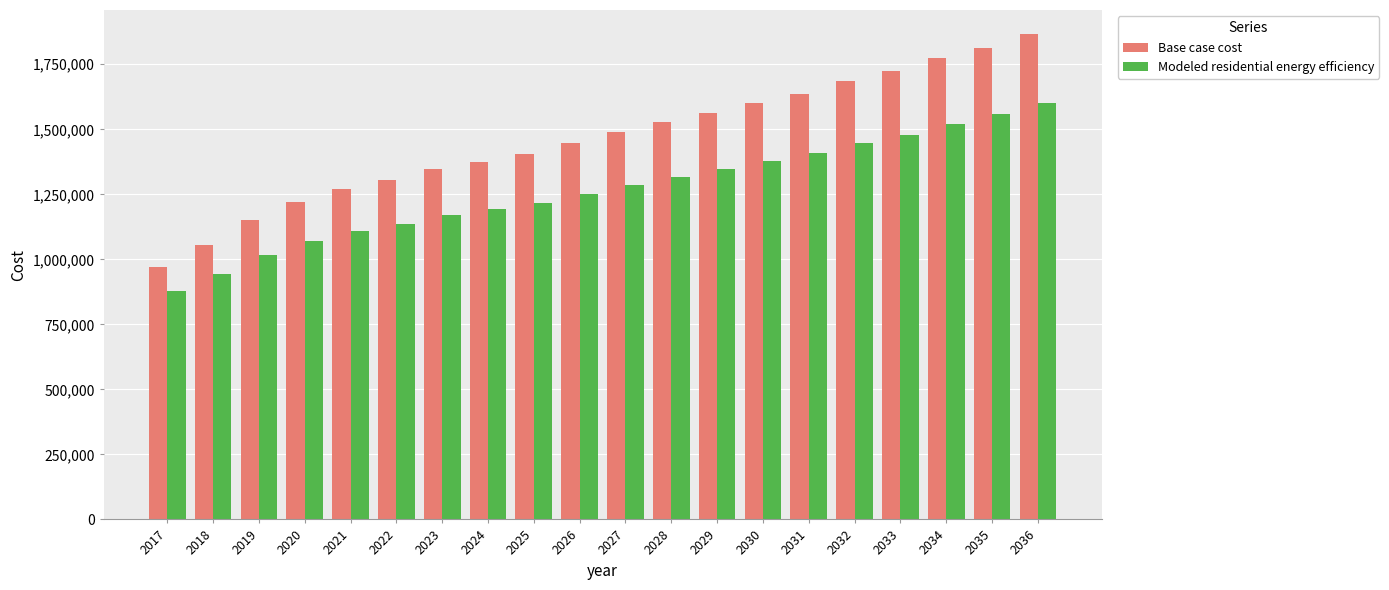

At which category is the sum across all series the highest?

2036